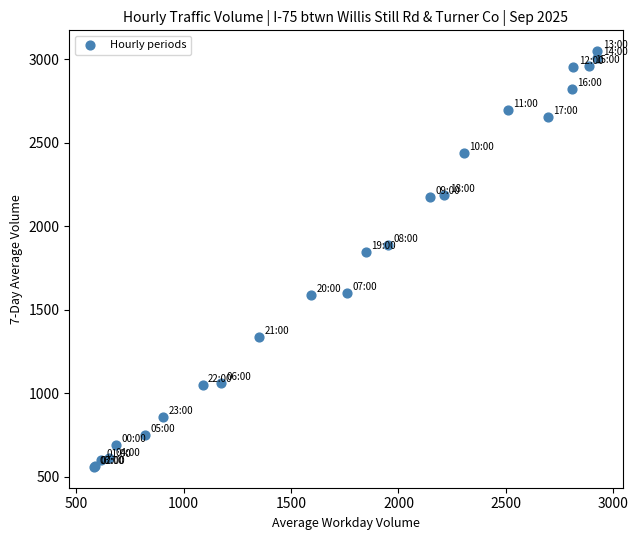

What Y value in the scatter plot is closest to 1804?

1845